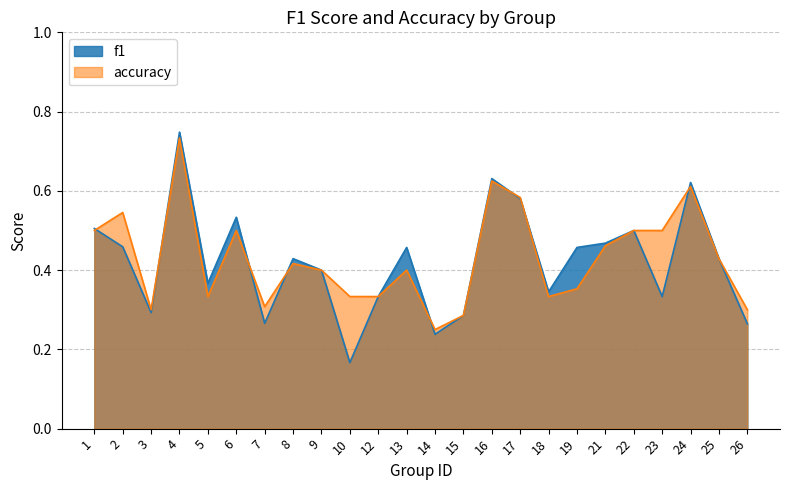

How many interior local valleys does the f1 series have?

7